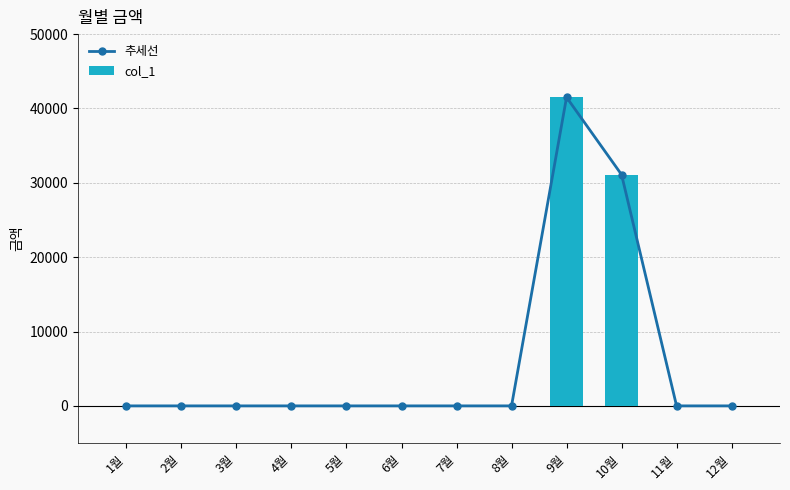

What is the difference between the second highest and minimum values in the col_1 series?

31100